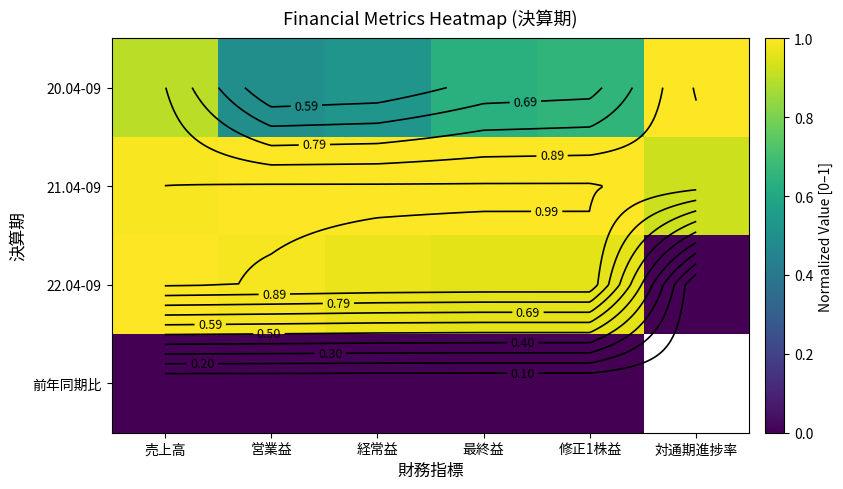

Count the number of categories in the chart.

6